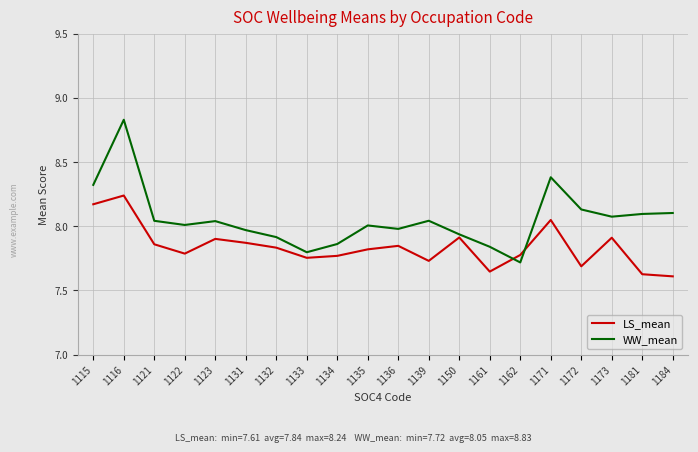

What is the difference between the WW_mean values at 1150 and 1122?

0.1